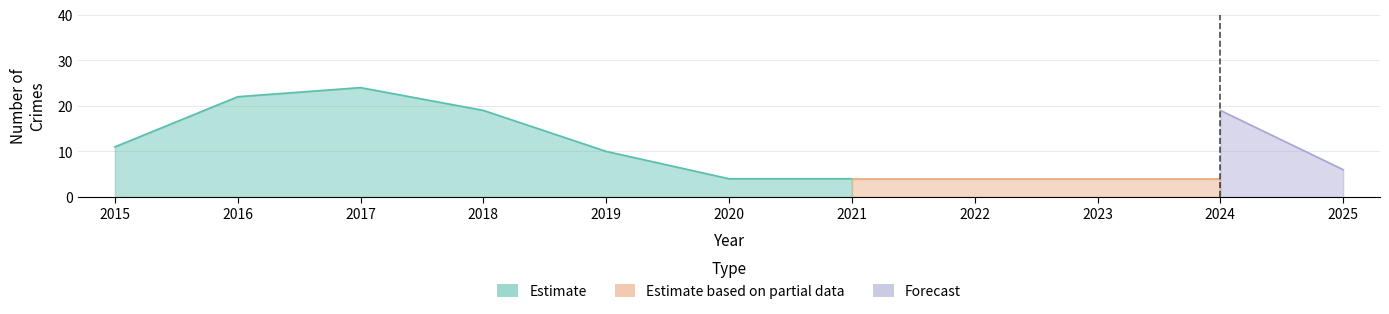

At which category is the sum across all series the highest?

2017